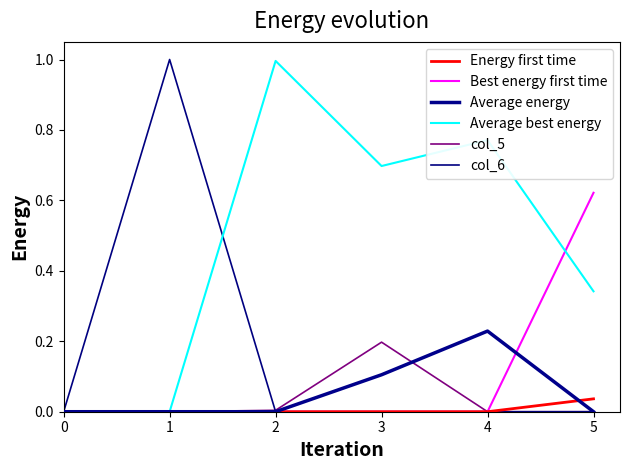

Where is the first local minimum for col_6?

4